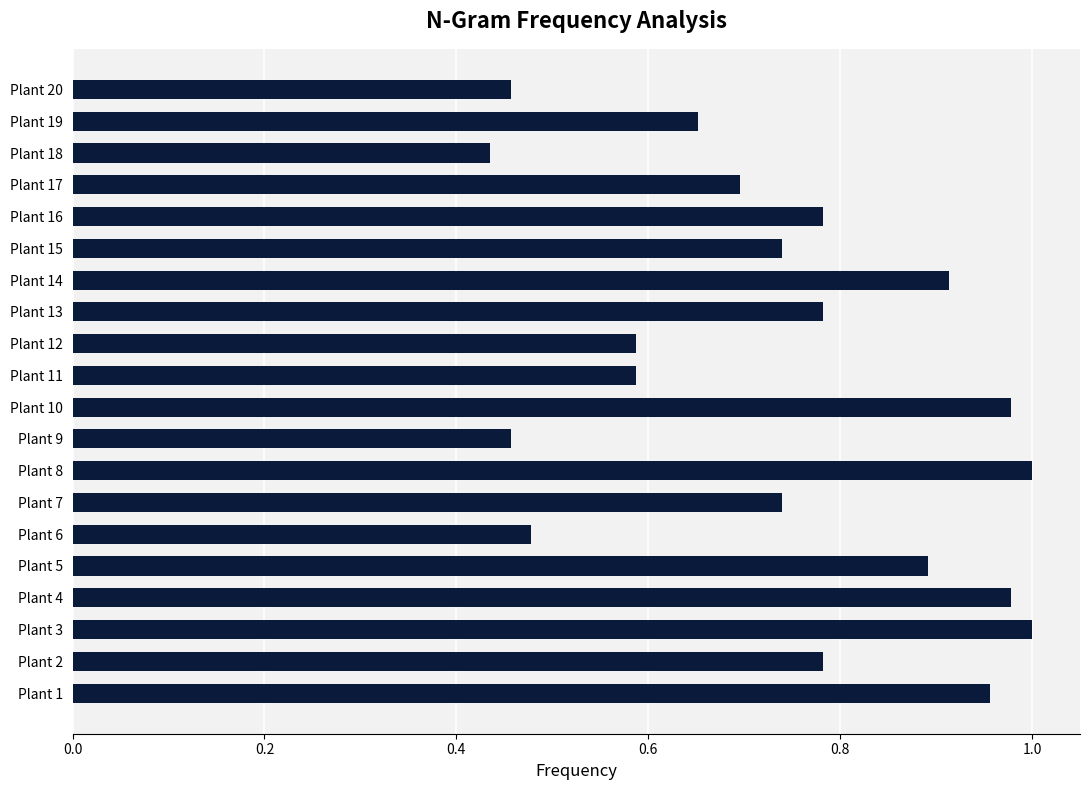

What is the change in value from Plant 8 to Plant 18?

-0.6